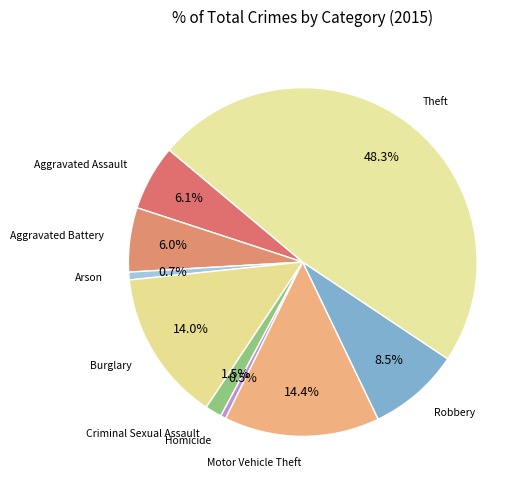

What percentage is the Motor Vehicle Theft slice, to the nearest percent?

14%